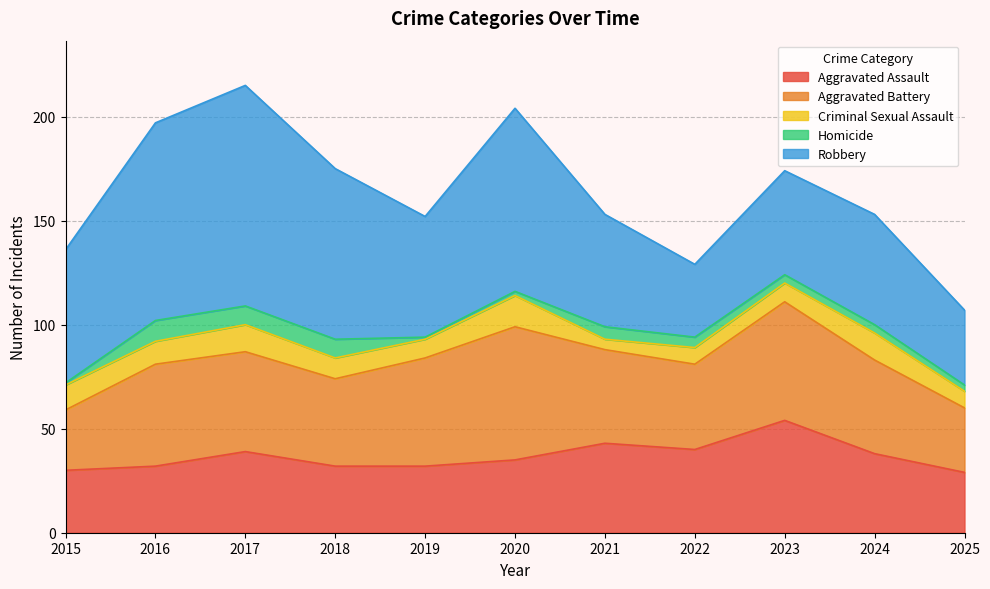

Reading left to right, extract all data points from this chart.

Aggravated Assault: 30	32	39	32	32	35	43	40	54	38	29
Aggravated Battery: 29	49	48	42	52	64	45	41	57	45	31
Criminal Sexual Assault: 12	11	13	10	9	15	5	8	9	13	8
Homicide: 1	10	9	9	1	2	6	5	4	4	3
Robbery: 64	95	106	82	58	88	54	35	50	53	36